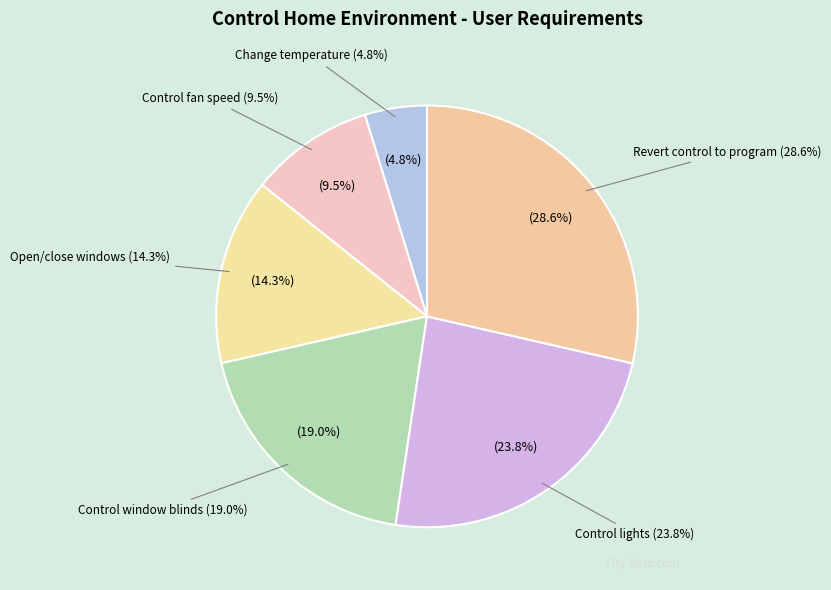

How many slices are in this pie chart?

6